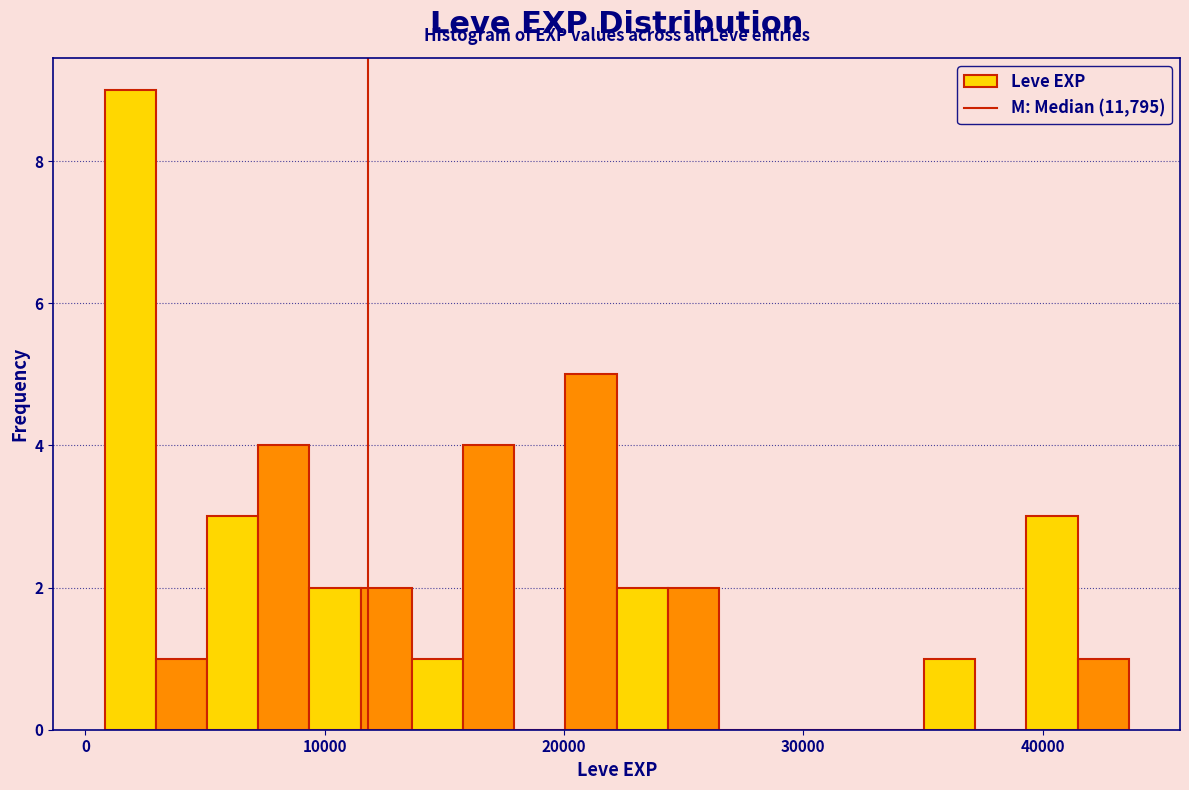

Read against the x-axis, roughly where is the centre of the tallest bar?

2000